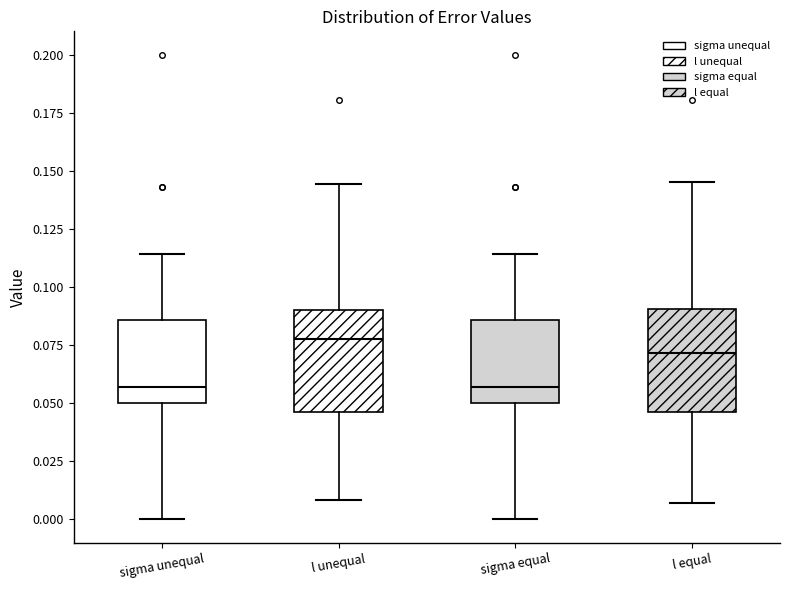

Reading left to right, transcribe this box plot: for each box, give where its median line is, the range the box spans, and where its two whiskers end, as read against the y-axis. The values are not printed on the chart, so give them approximately, as read against the axis.

sigma unequal: median 0.055, box 0.050 to 0.085, whiskers 0.000 to 0.115
l unequal: median 0.075, box 0.045 to 0.090, whiskers 0.010 to 0.145
sigma equal: median 0.055, box 0.050 to 0.085, whiskers 0.000 to 0.115
l equal: median 0.070, box 0.045 to 0.090, whiskers 0.005 to 0.145